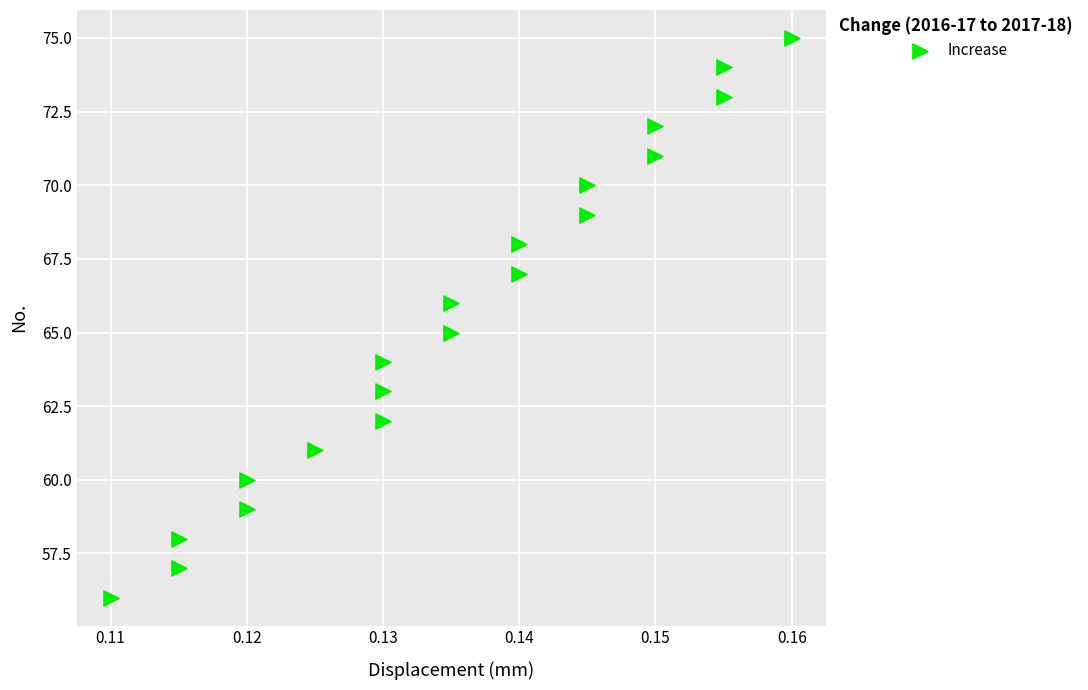

What is the range of Y values (max minus min)?

19